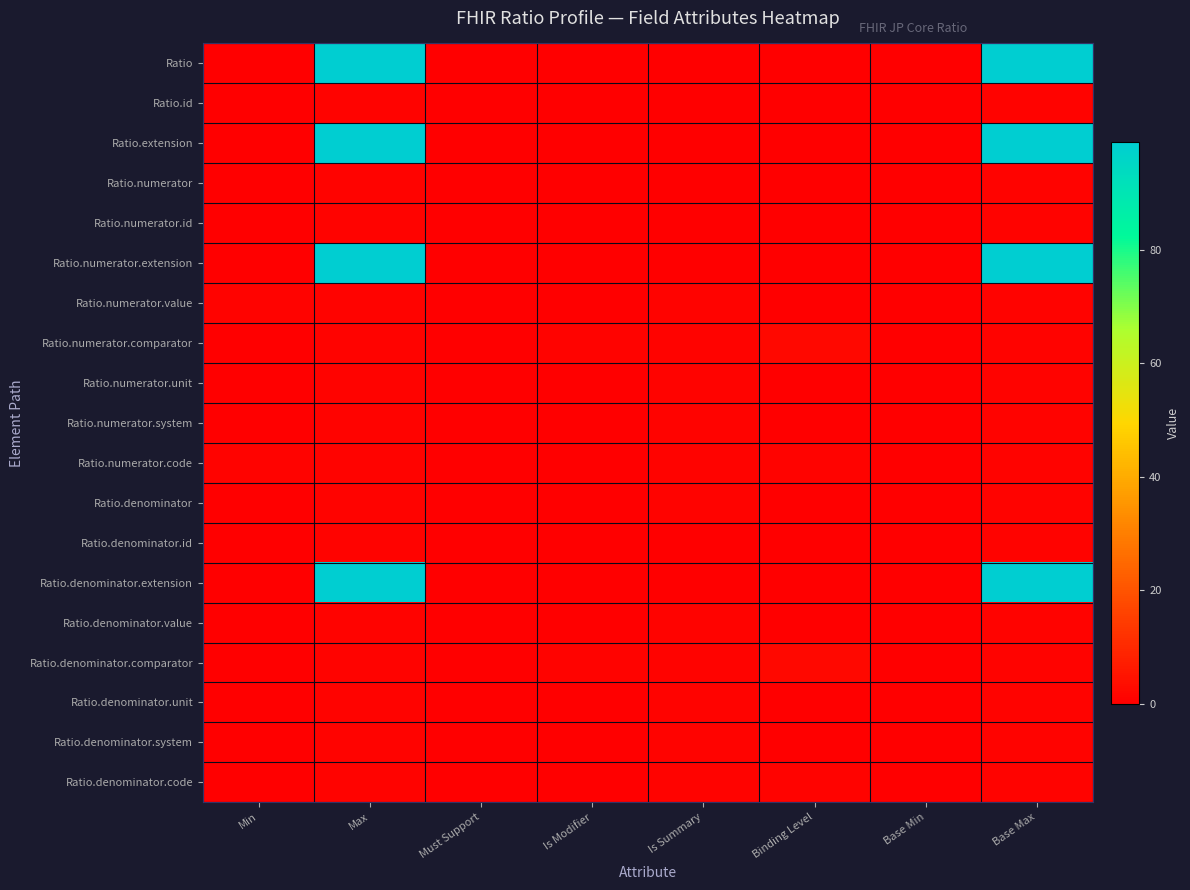

Which label corresponds to the largest value in the chart?

Max